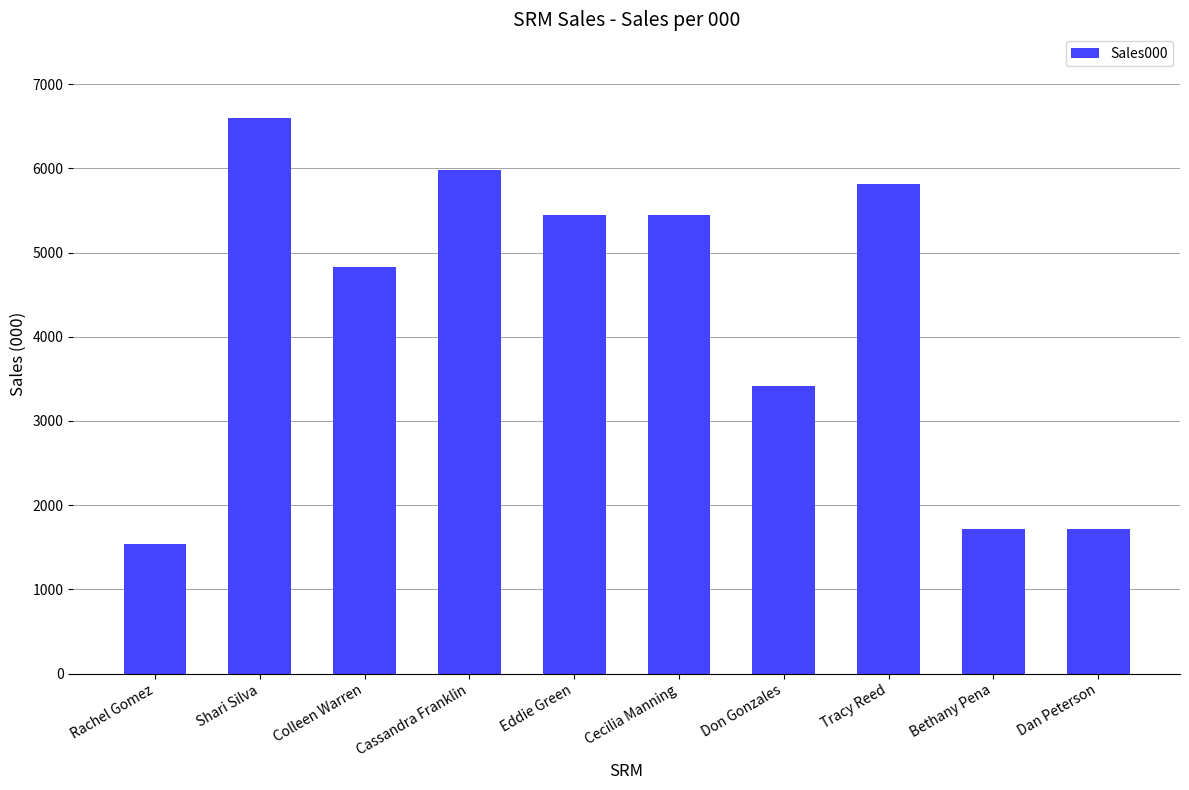

Which category has the highest value across all series?

Shari Silva